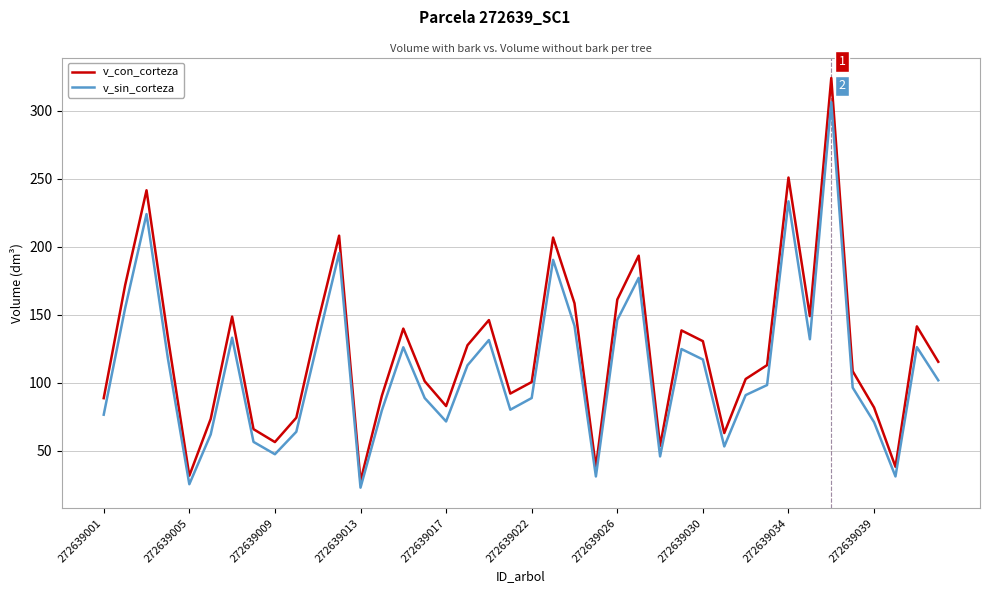

Which series has the widest spread of values?

v_con_corteza